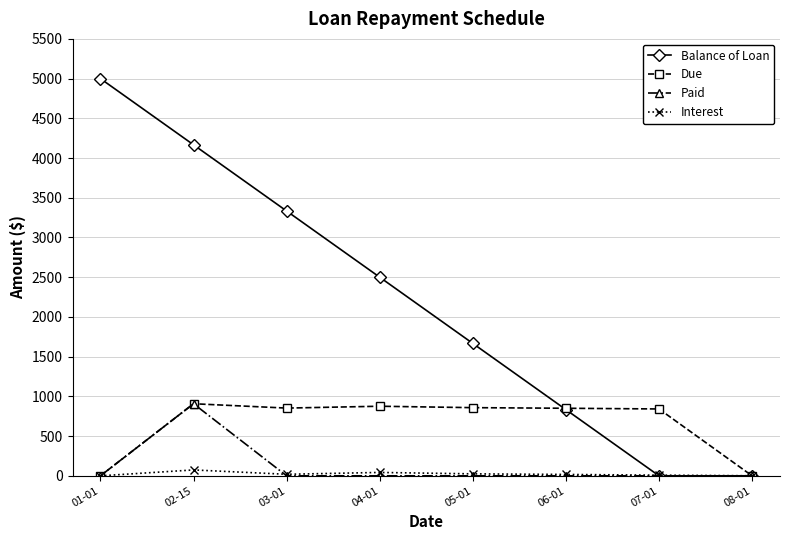

Which label corresponds to the largest value in the chart?

01-01